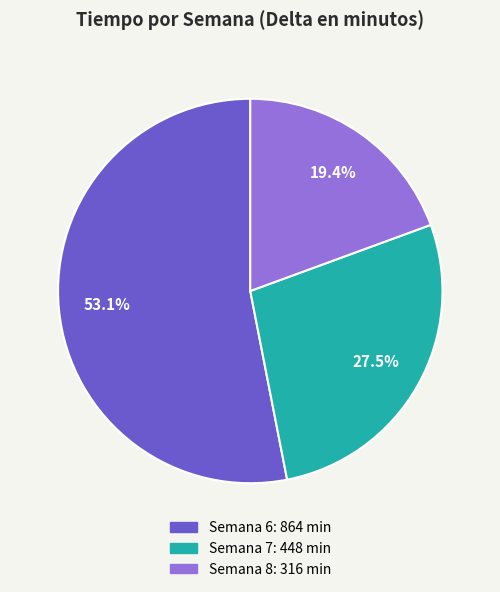

Is there any slice that represents more than half of the pie?

Yes